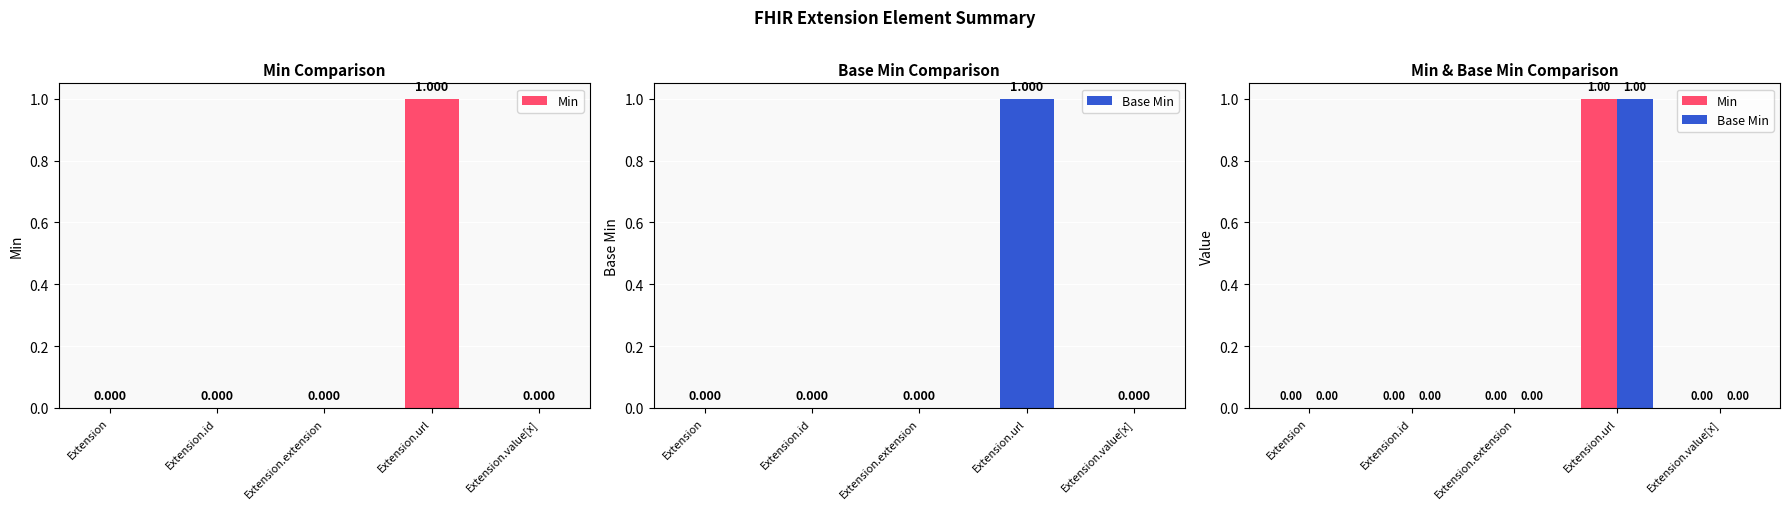

Reading left to right, transcribe all the data shown in this chart.

Min: 0	0	0	1	0
Base Min: 0	0	0	1	0